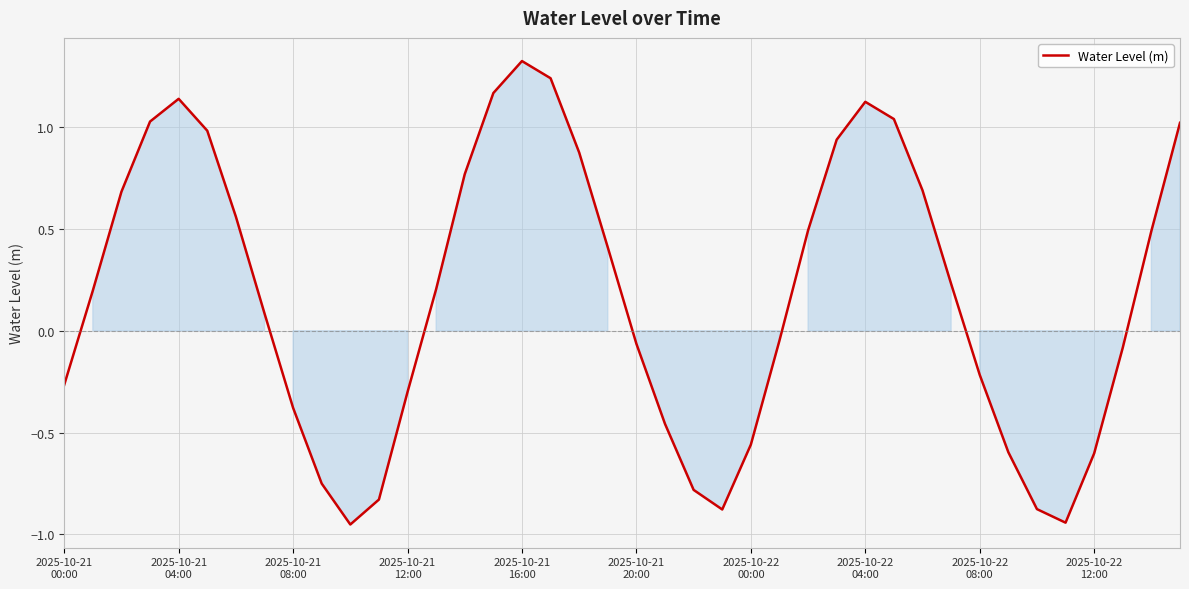

What is the difference between the maximum and minimum values?

2.3